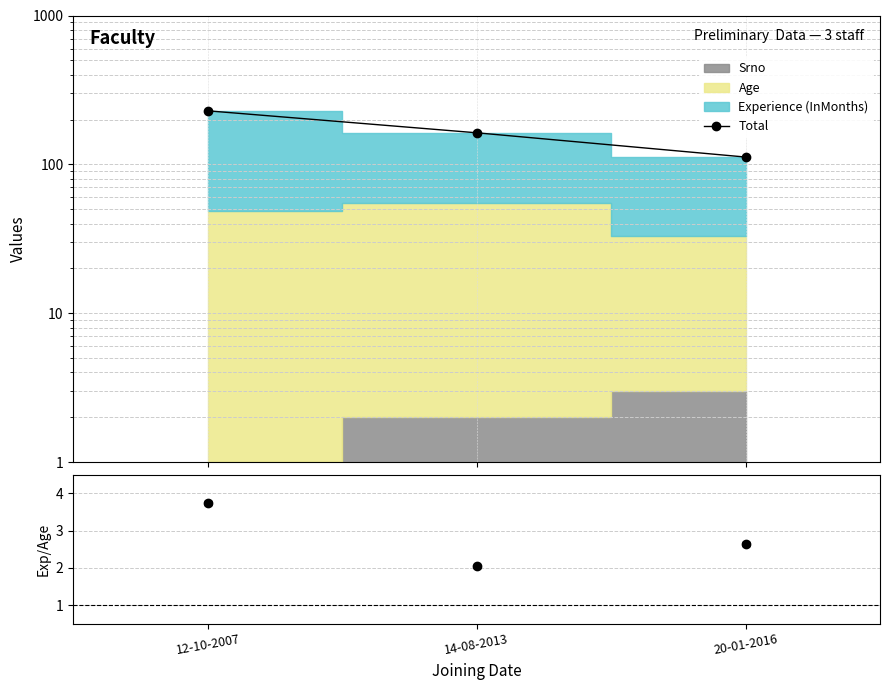

How many data points in Total are less than 163?

1